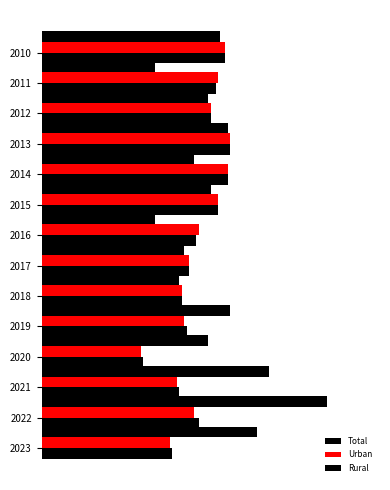

List the series in order of their peak value, highest first.

Rural, Total, Urban